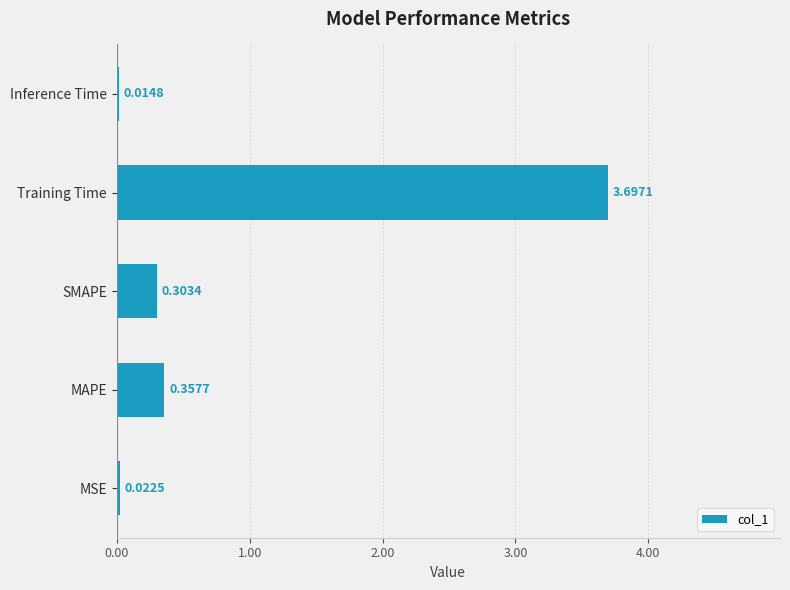

At which category does the chart reach its peak across all series?

Training Time